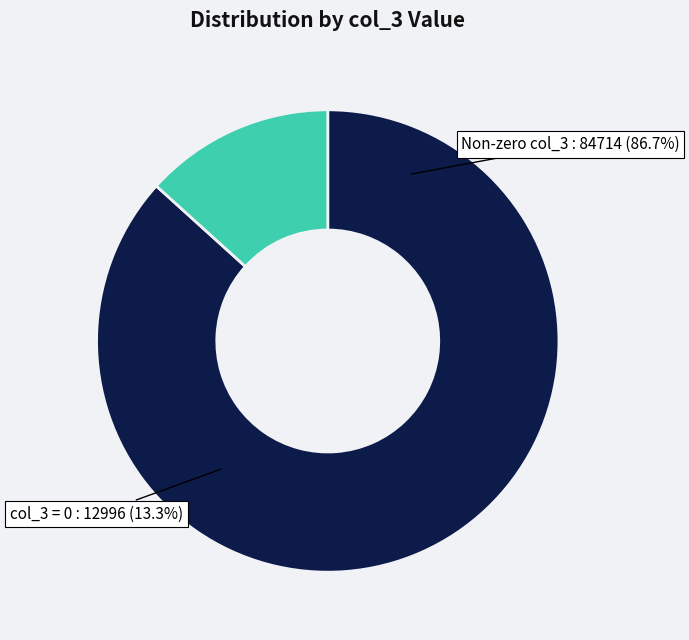

Does 7 represent more than half of the total?

No